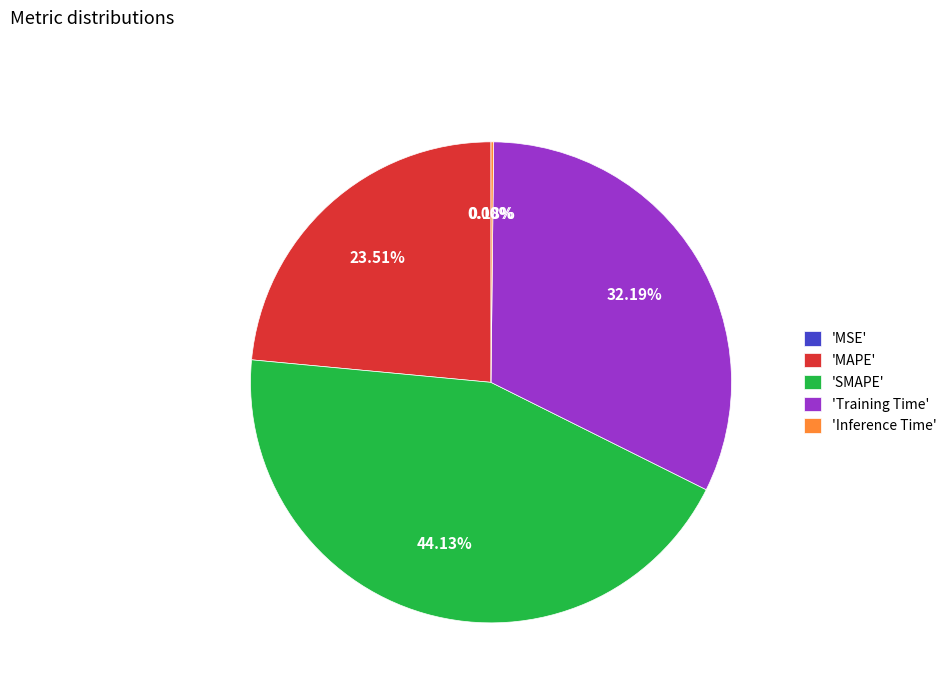

Does 'MAPE' represent more than half of the total?

No